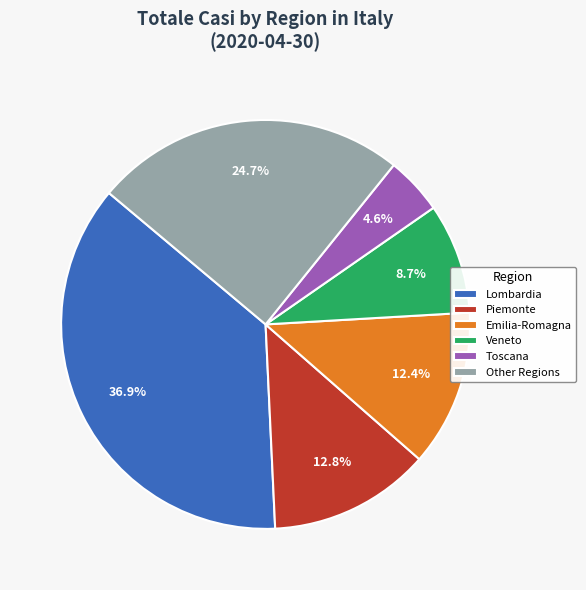

Does Other Regions account for over 50% of the chart?

No